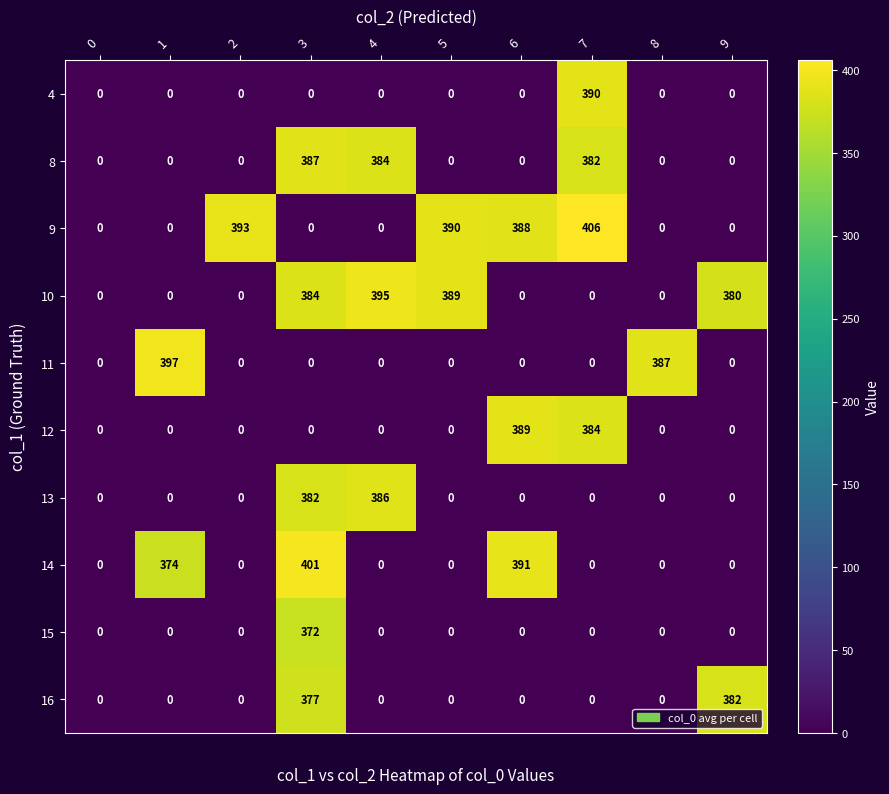

True or false: 14 has a value of 160 at 8.

False